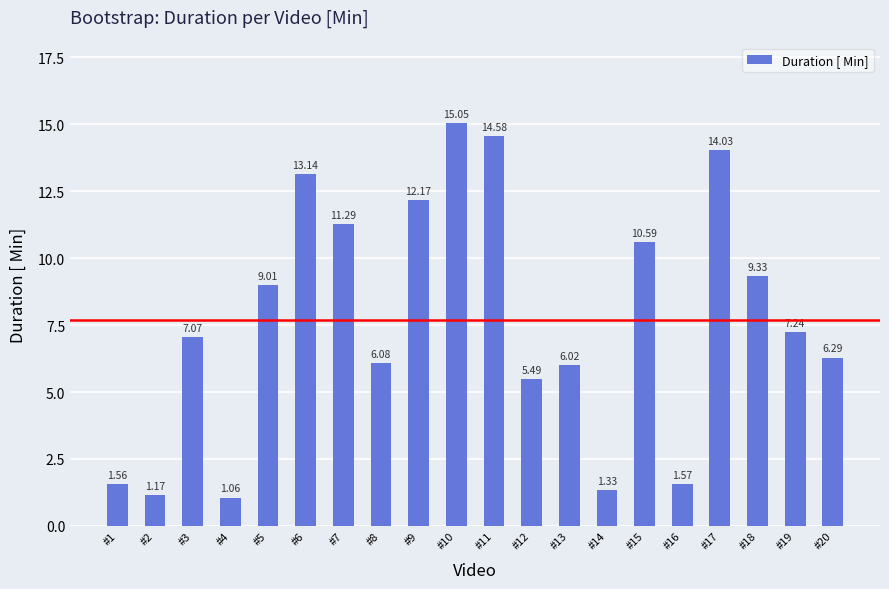

Rank the categories by value from highest to lowest.

#10, #11, #17, #6, #9, #7, #15, #18, #5, #19, #3, #20, #8, #13, #12, #16, #1, #14, #2, #4